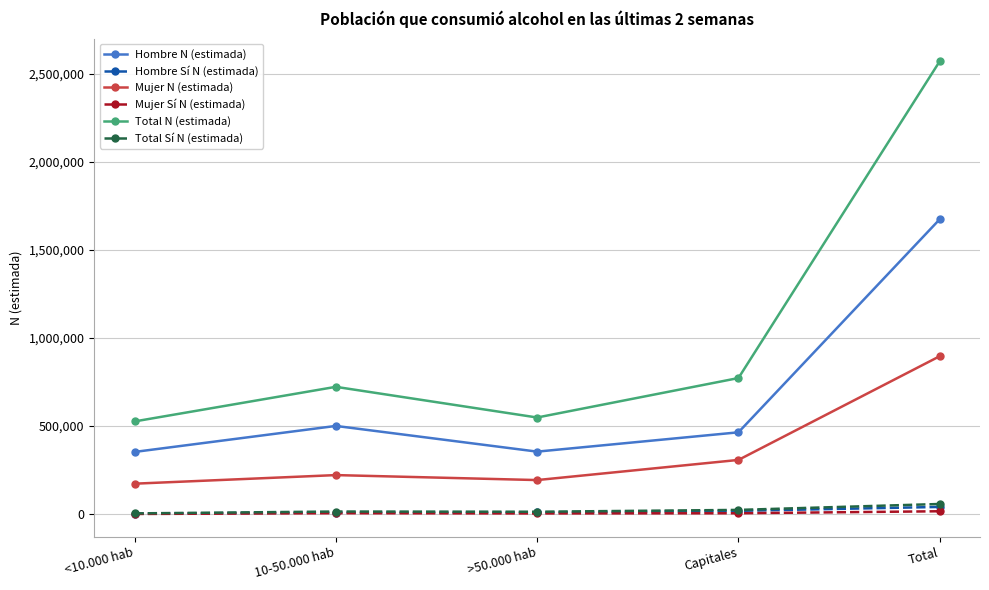

Which series has the largest range (max minus min)?

Total N (estimada)